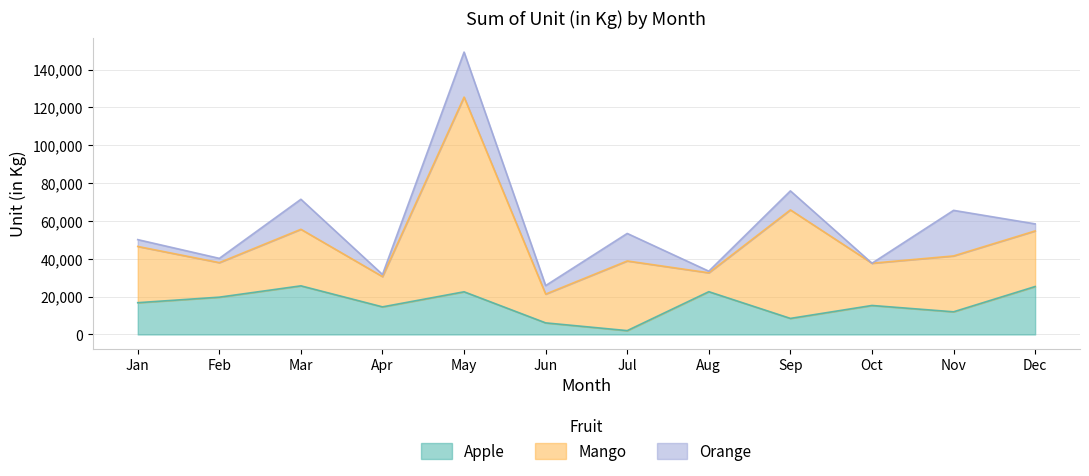

Is it true that Mango equals 3764 at Apr?

False